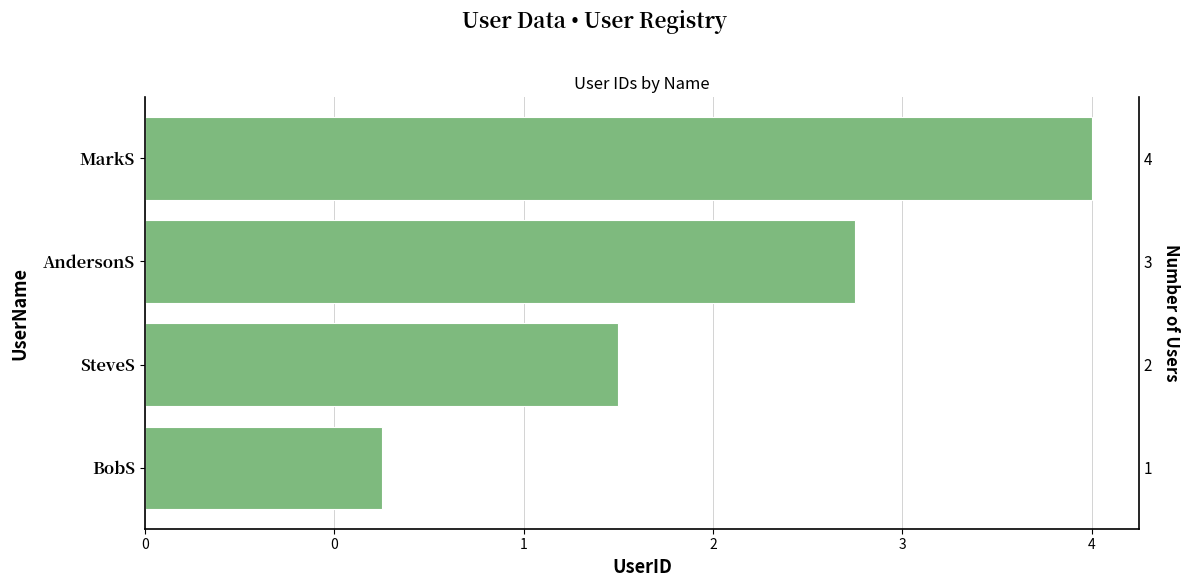

What is the value of the 3rd bar from the left?

3